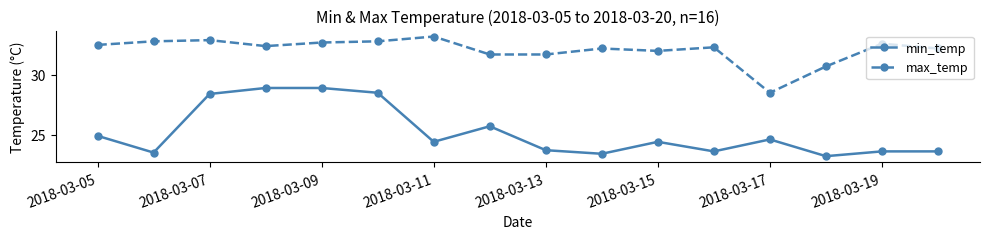

What is the value of the max_temp point at the 2nd from the left?

32.8